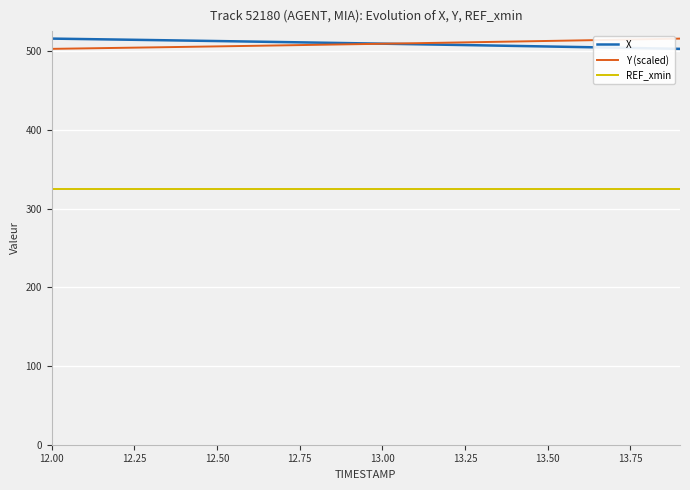

What is the minimum value shown in the chart?

325.6